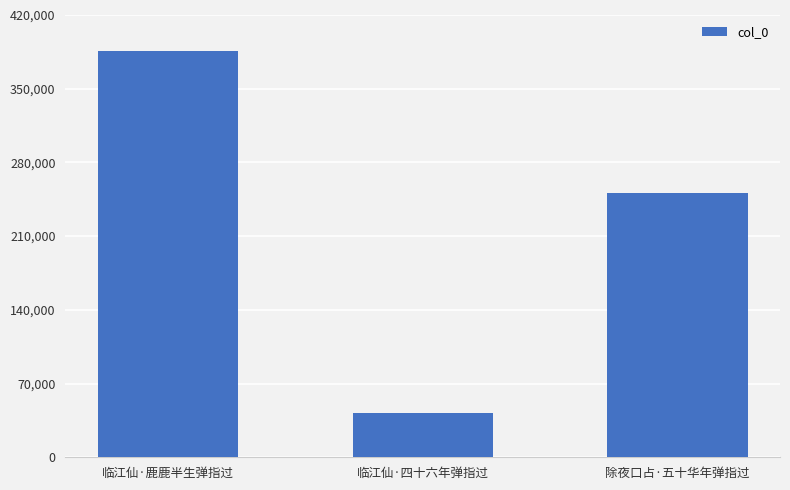

What is the change in value from 临江仙·四十六年弹指过 to 除夜口占·五十华年弹指过?

+209499